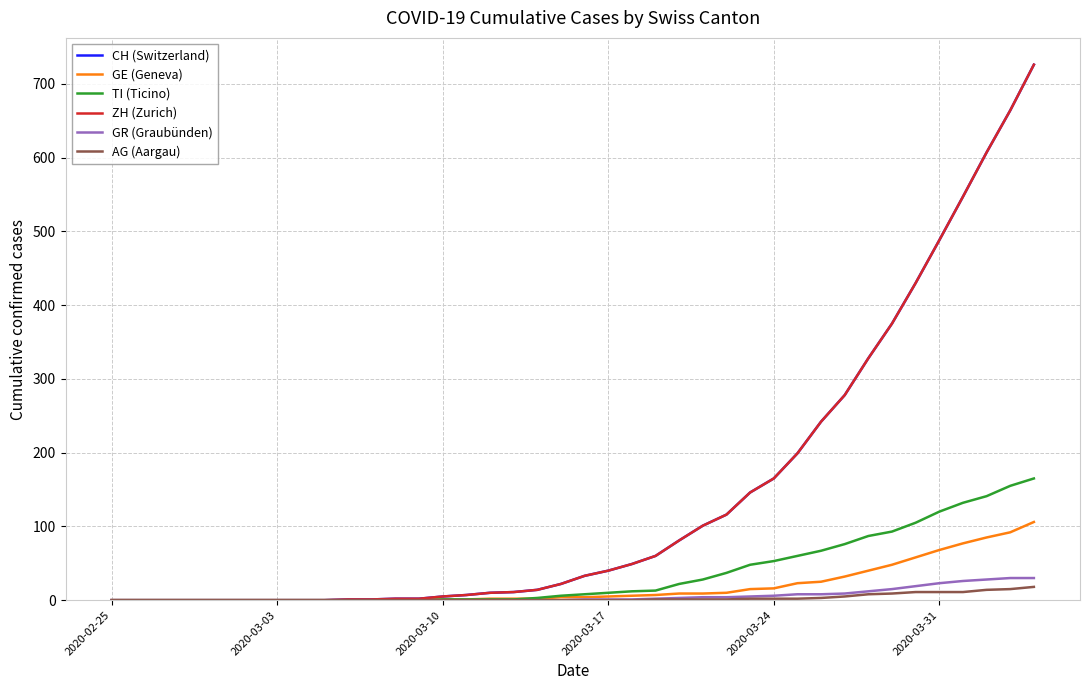

At which label does GE (Geneva) first exceed 4?

2020-03-17